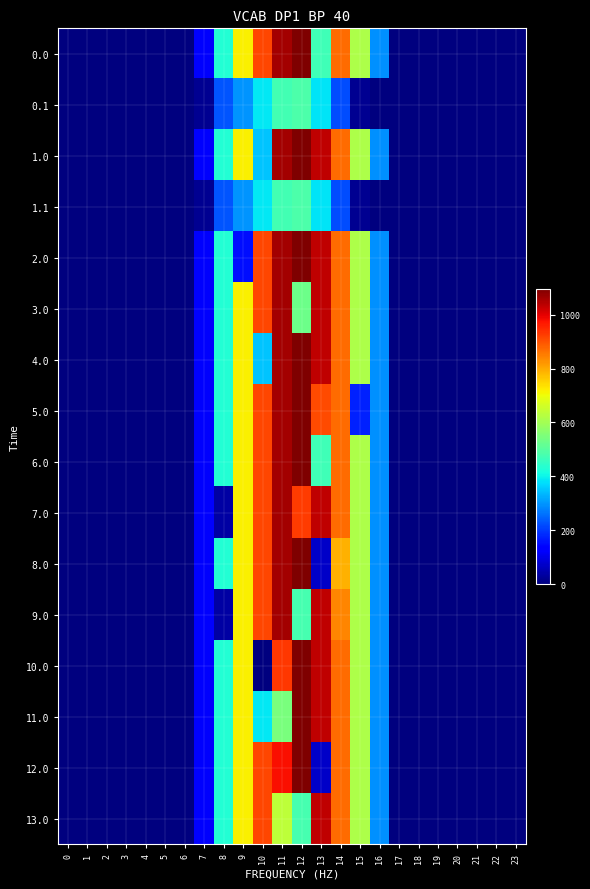

Which category has the highest value across all series?

12